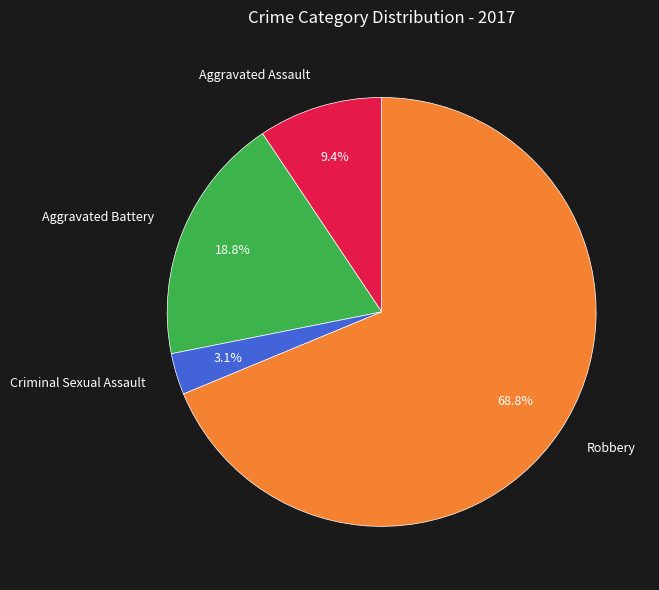

What percentage do Aggravated Assault and Criminal Sexual Assault together represent?

12.5%